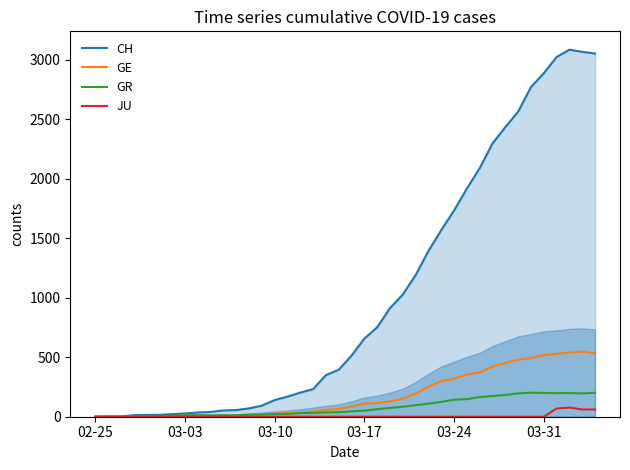

In JU, how many points are higher than both neighbors (excluding endpoints)?

1